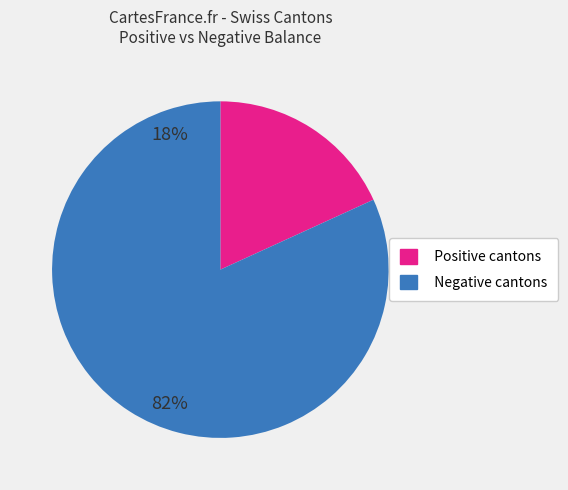

Is there any slice that represents more than half of the pie?

Yes